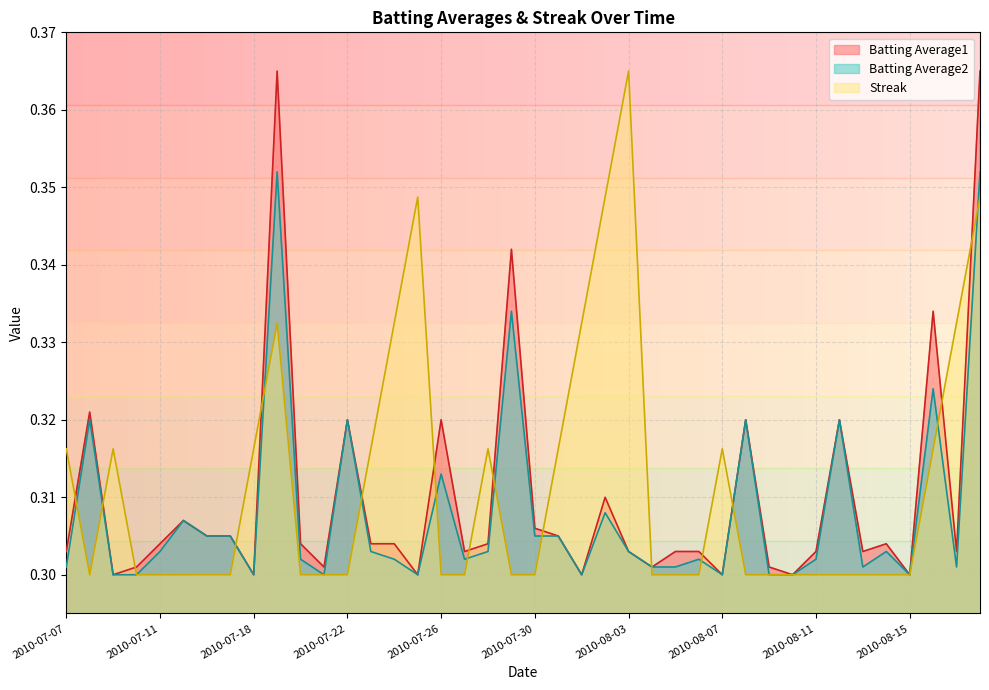

True or false: Streak and Batting Average2 intersect in this chart.

True